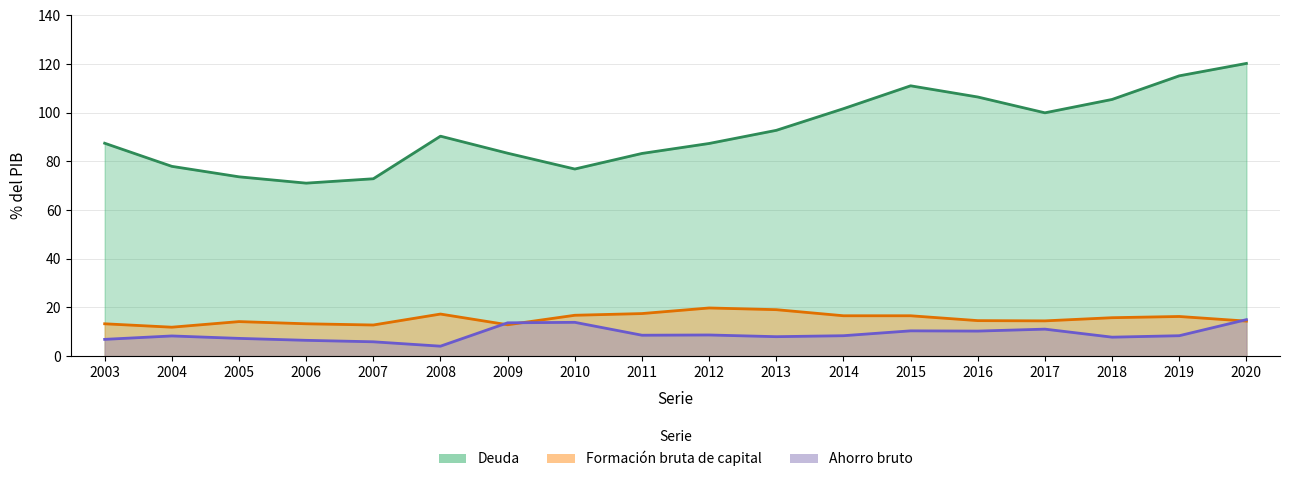

Between 2009 and 2017, which series saw the biggest shift?

Deuda